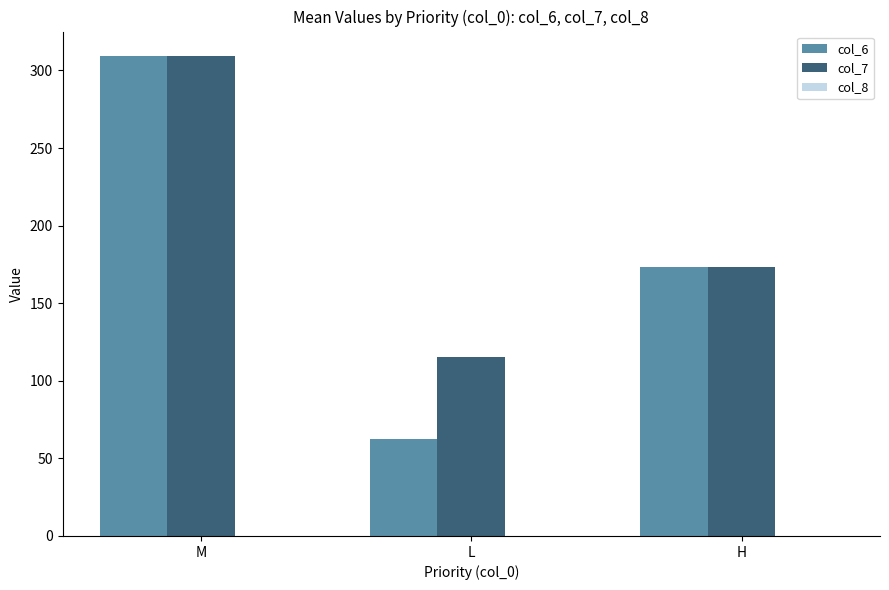

Which series has the widest spread of values?

col_6